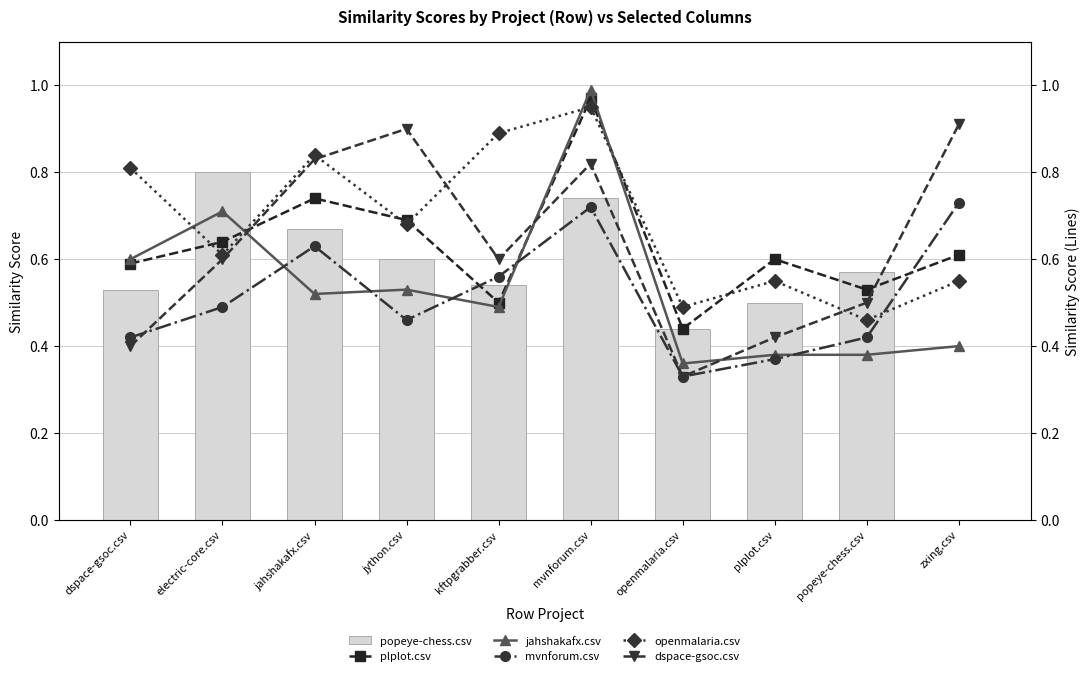

At which label does plplot.csv reach its minimum?

openmalaria.csv